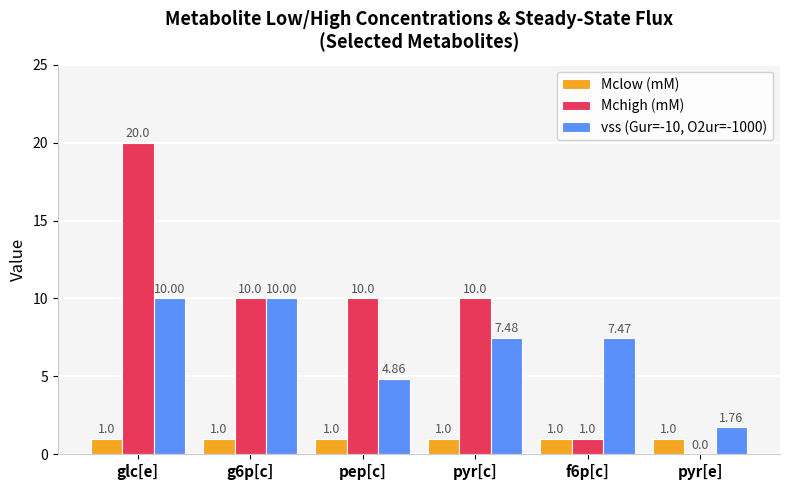

What is the sum of all vss (Gur=-10, O2ur=-1000) values?

41.6